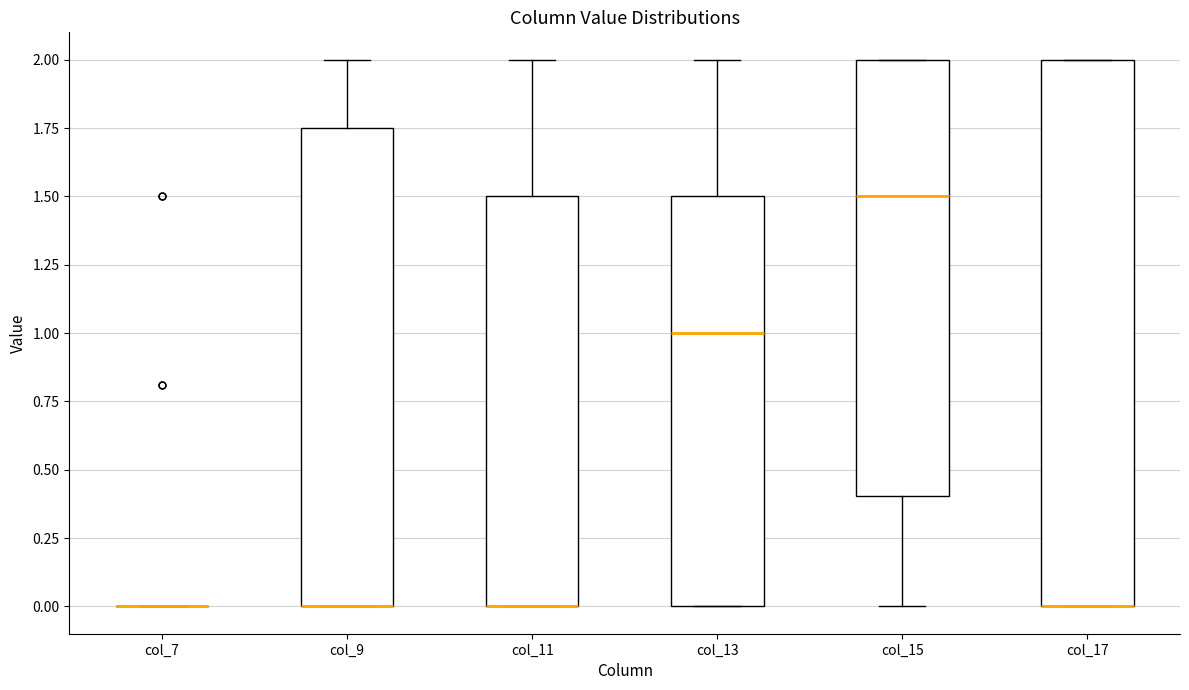

Reading left to right, read every box against the y-axis: the position of its median line, the range the box covers, and the ends of its whiskers. The values are not printed on the chart, so give them approximately, as read against the axis.

col_7: box collapsed to a line at 0.00, whiskers 0.00 to 0.00
col_9: median 0.00 (drawn on the box's lower edge), box 0.00 to 1.75, whiskers 0.00 to 2.00
col_11: median 0.00 (drawn on the box's lower edge), box 0.00 to 1.50, whiskers 0.00 to 2.00
col_13: median 1.00, box 0.00 to 1.50, whiskers 0.00 to 2.00
col_15: median 1.50, box 0.40 to 2.00, whiskers 0.00 to 2.00
col_17: median 0.00 (drawn on the box's lower edge), box 0.00 to 2.00, whiskers 0.00 to 2.00